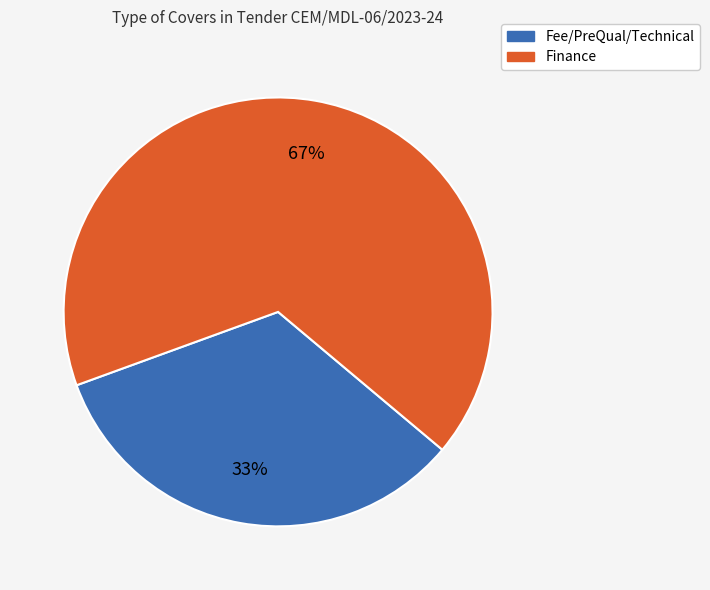

Between Finance and Fee/PreQual/Technical, which is larger?

Finance